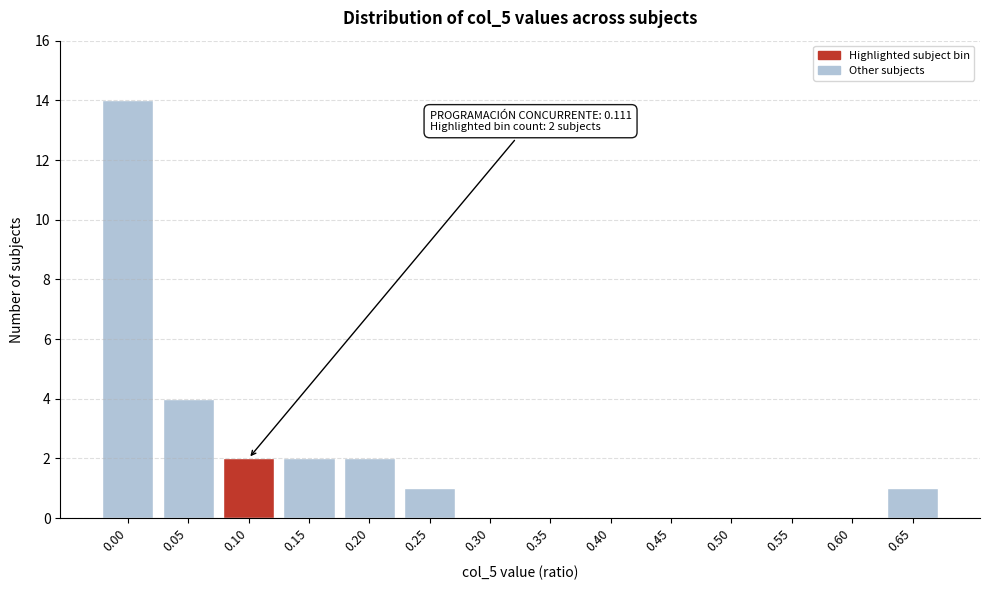

Reading left to right, what are all the values shown in this chart?

0.00=14	0.05=4	0.10=2	0.15=2	0.20=2	0.25=1	0.30=0	0.35=0	0.40=0	0.45=0	0.50=0	0.55=0	0.60=0	0.65=1